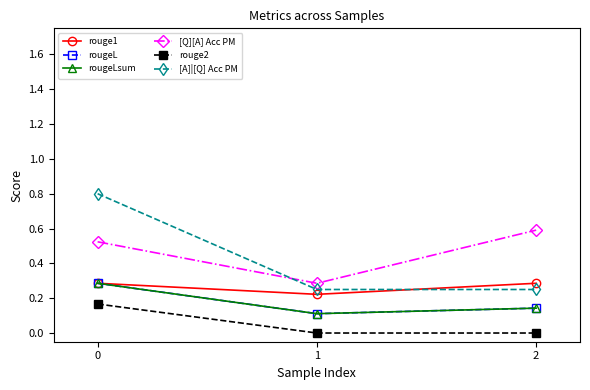

Does the chart have visible grid lines?

No